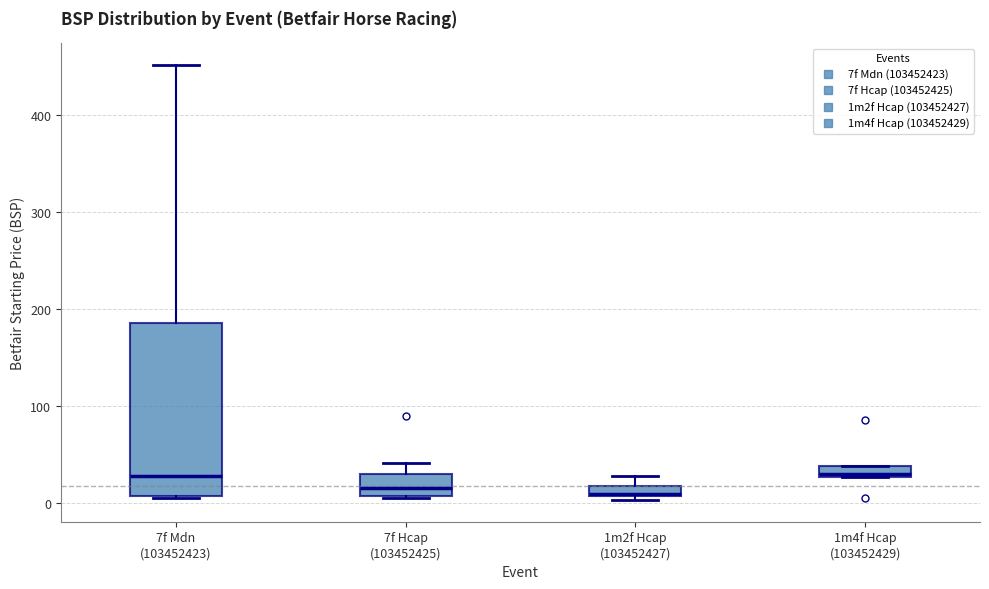

Where does the upper whisker of the box for 1m2f Hcap (103452427) end on the y-axis? The values are not printed on the chart, so give them approximately, as read against the axis.

30